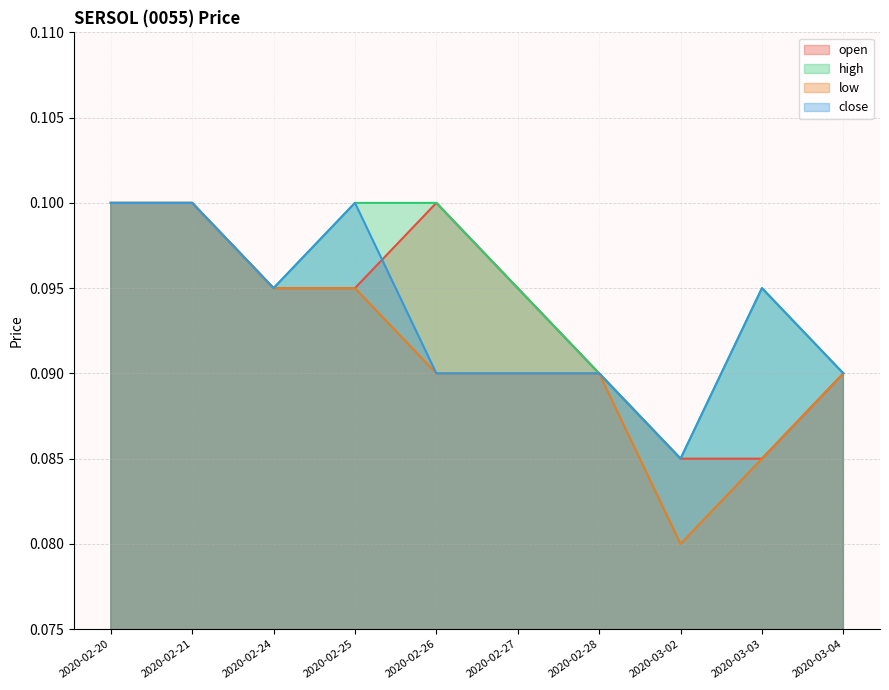

What is the highest value of the low series?

0.1